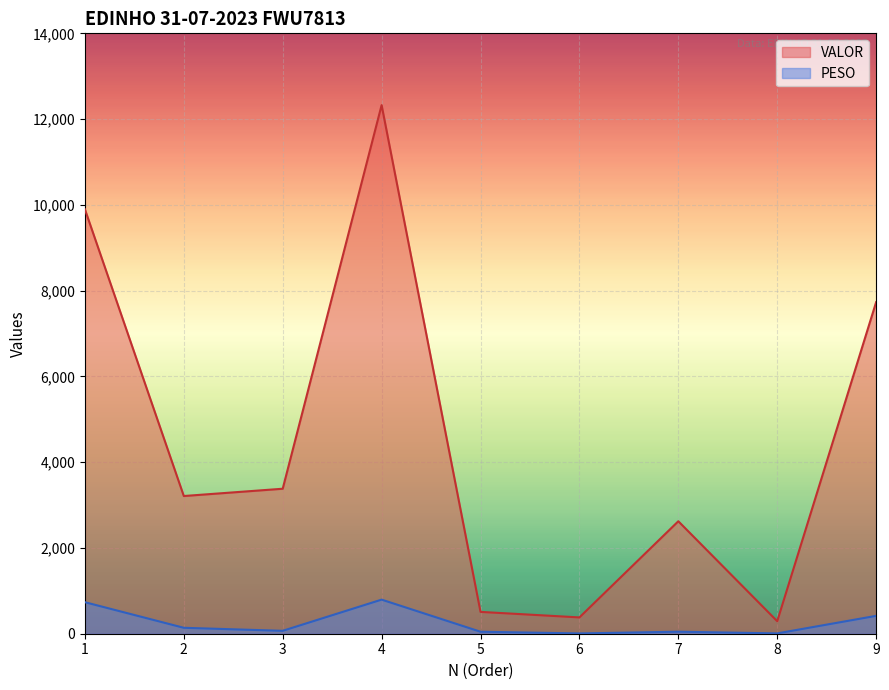

At 8, list the series in order from smallest to largest.

PESO, VALOR